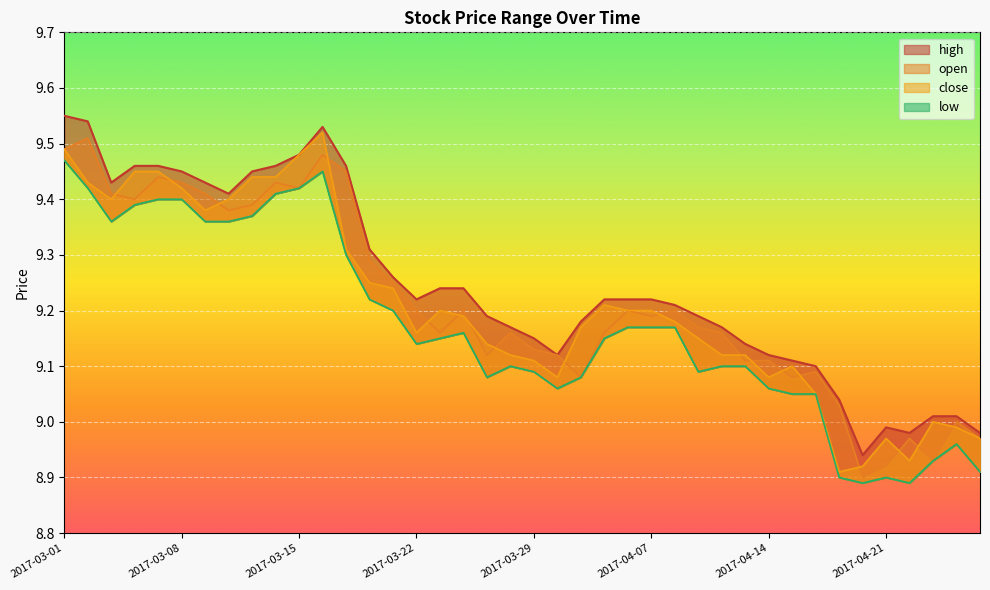

Where is the first local maximum for open?

2017-03-02